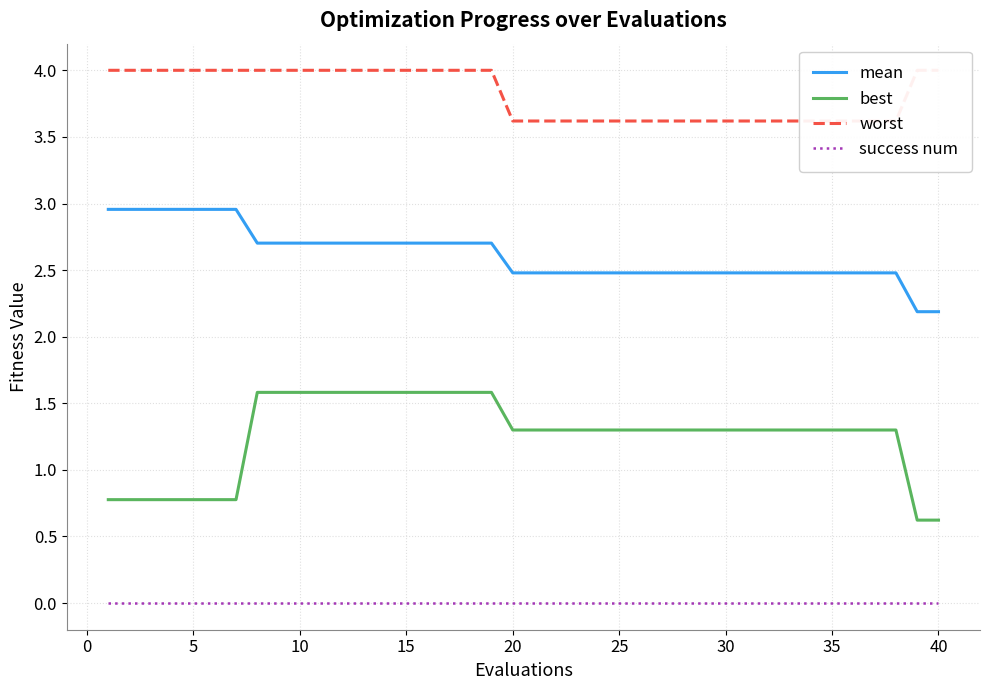

How many lines are shown in the chart?

4